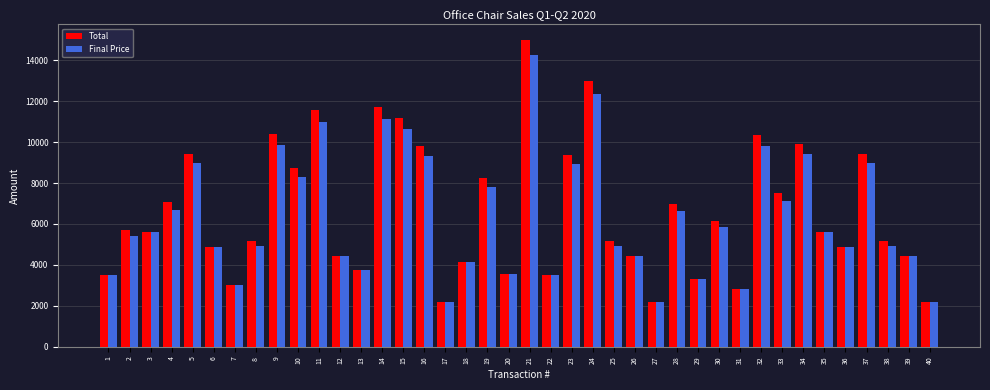

At how many categories does at least one series exceed 4610?

26